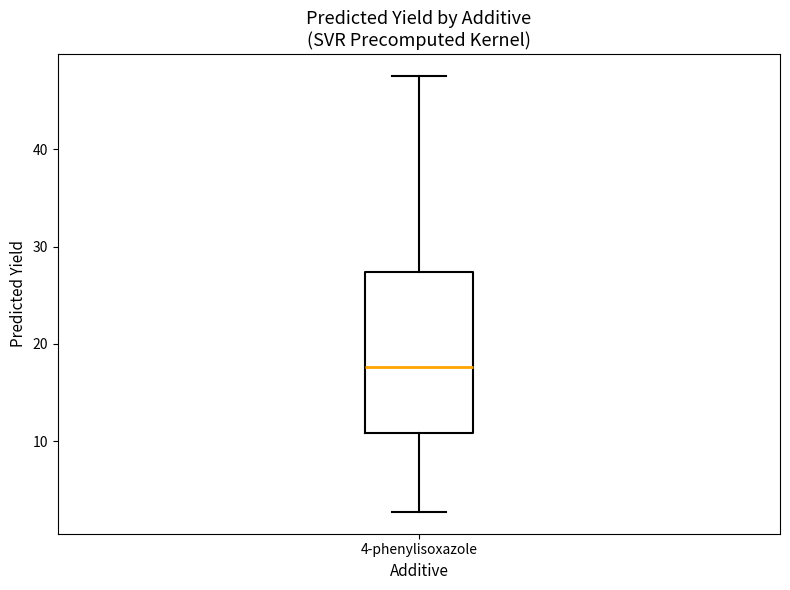

Transcribe this box plot: give where the median line is, the range the box spans, and where the two whiskers end, as read against the y-axis. The values are not printed on the chart, so give them approximately, as read against the axis.

median 18, box 11 to 27, whiskers 3 to 48